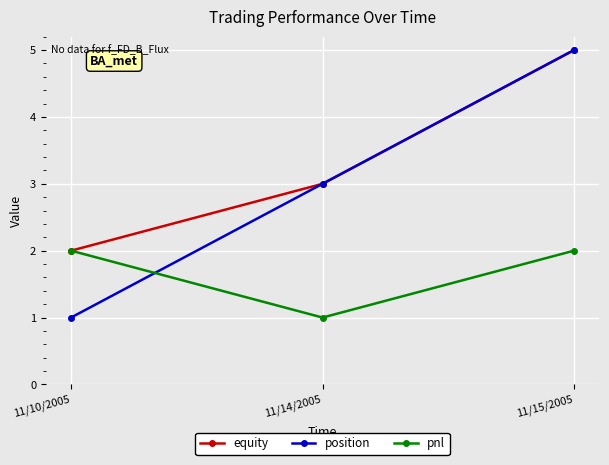

Is the value of equity at 11/14/2005 greater than the value of position at 11/15/2005?

No